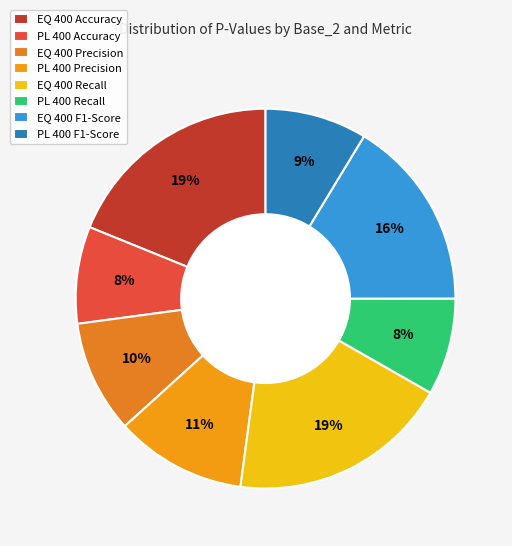

The PL 400 Recall slice represents 1% of the pie. True or false?

False